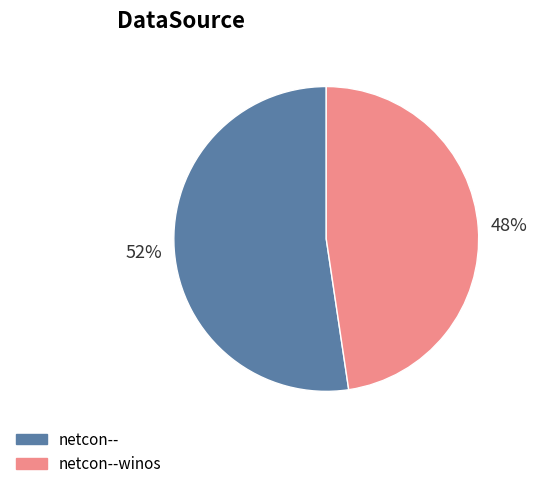

To the nearest percent, what is the average slice percentage?

50%